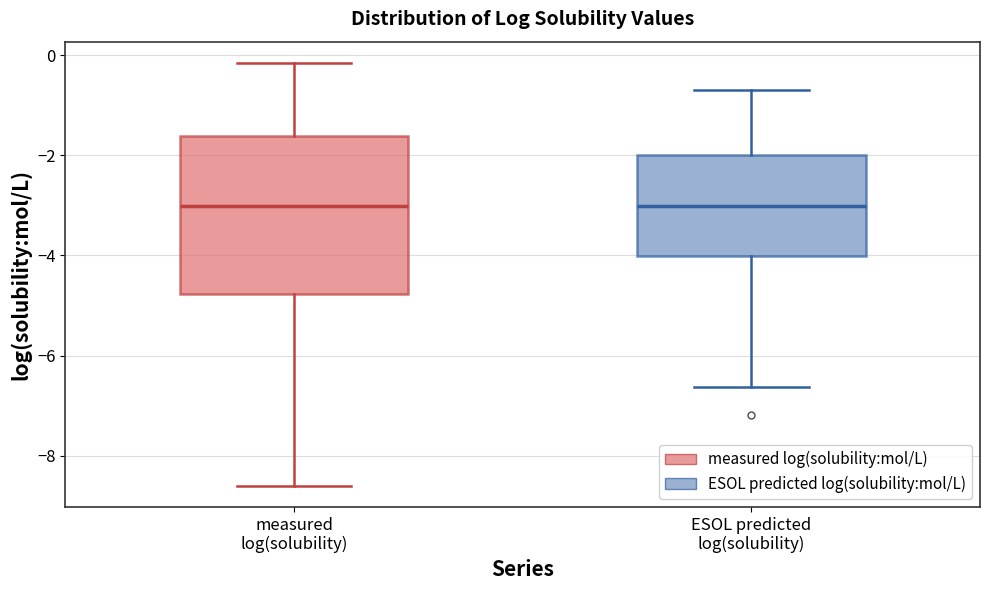

Which box is the tallest, from its lower edge to its upper edge?

measured log(solubility)